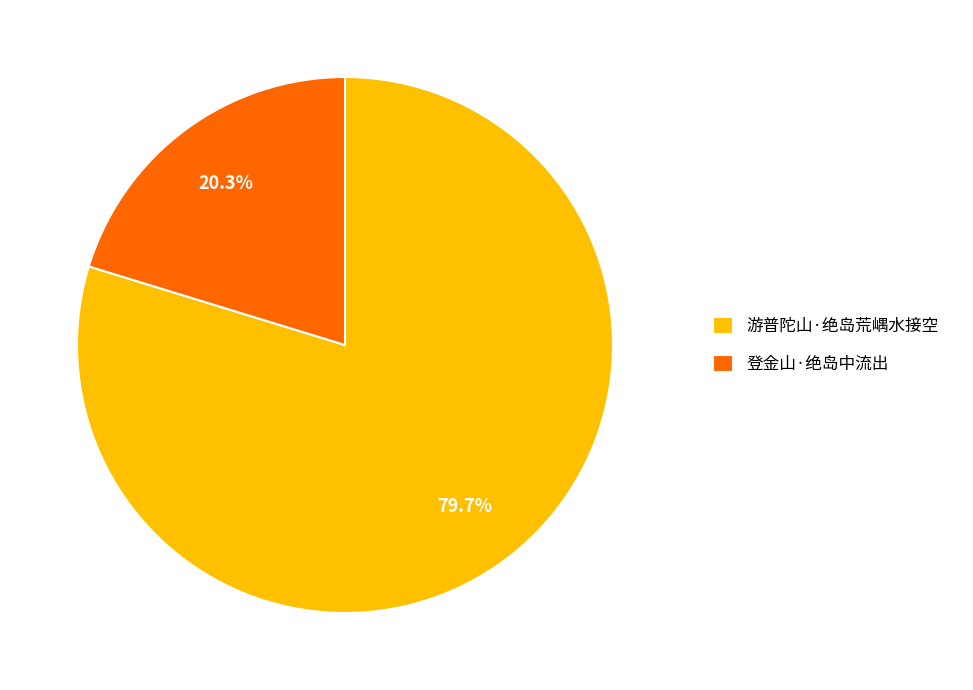

What portion of the pie excludes 登金山·绝岛中流出?

79.7%